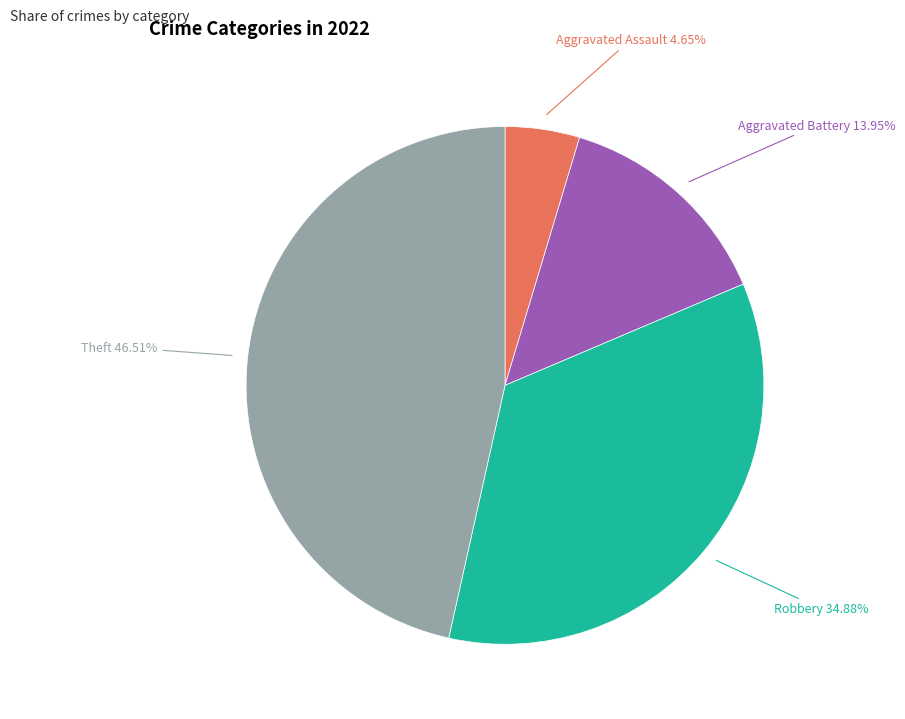

Is there a majority slice in this chart?

No